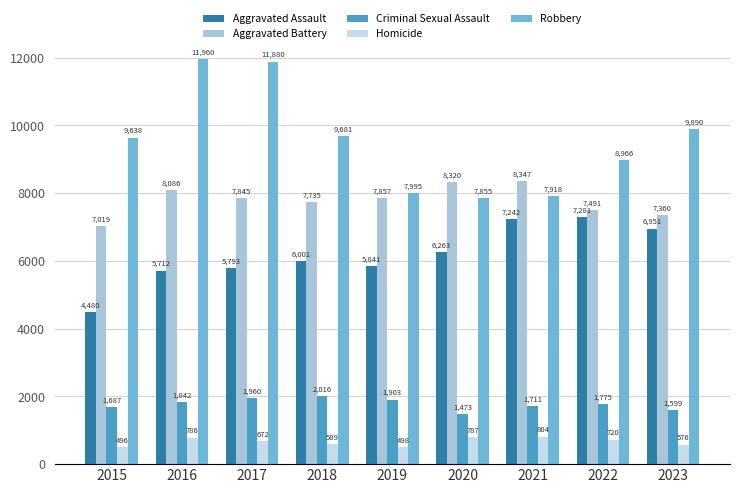

What is the difference between the maximum and minimum values in the Aggravated Assault series?

2801